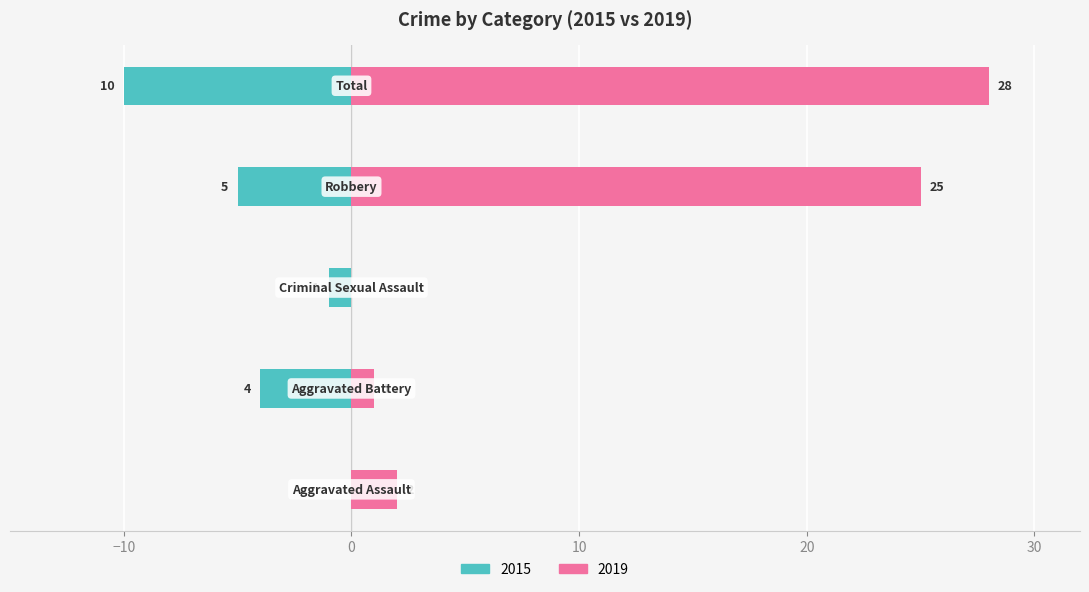

How many series are shown in this chart?

2